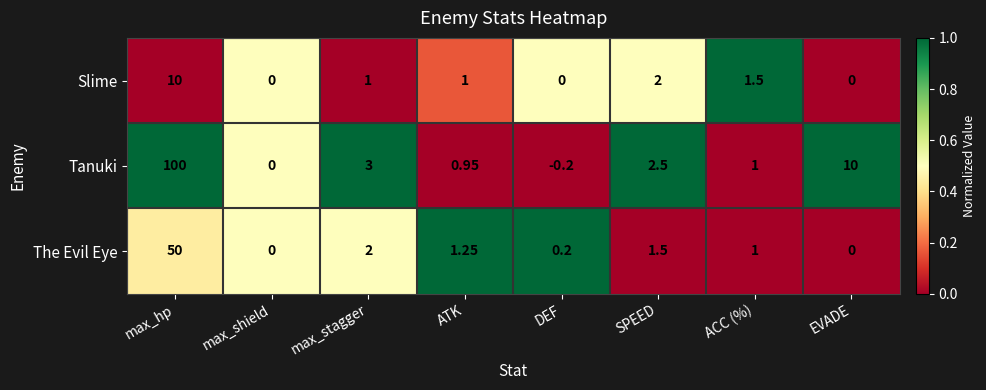

Which series has the largest range (max minus min)?

Tanuki